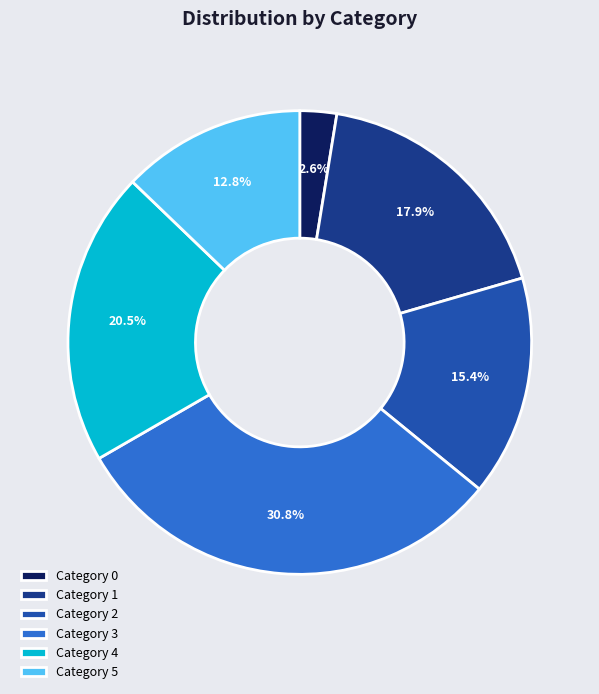

What is the total percentage of Category 1 and Category 3?

48.7%